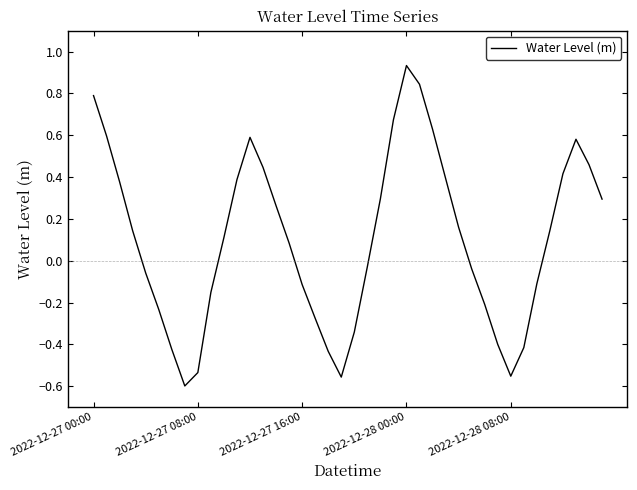

What is the difference between the maximum and minimum values?

1.5